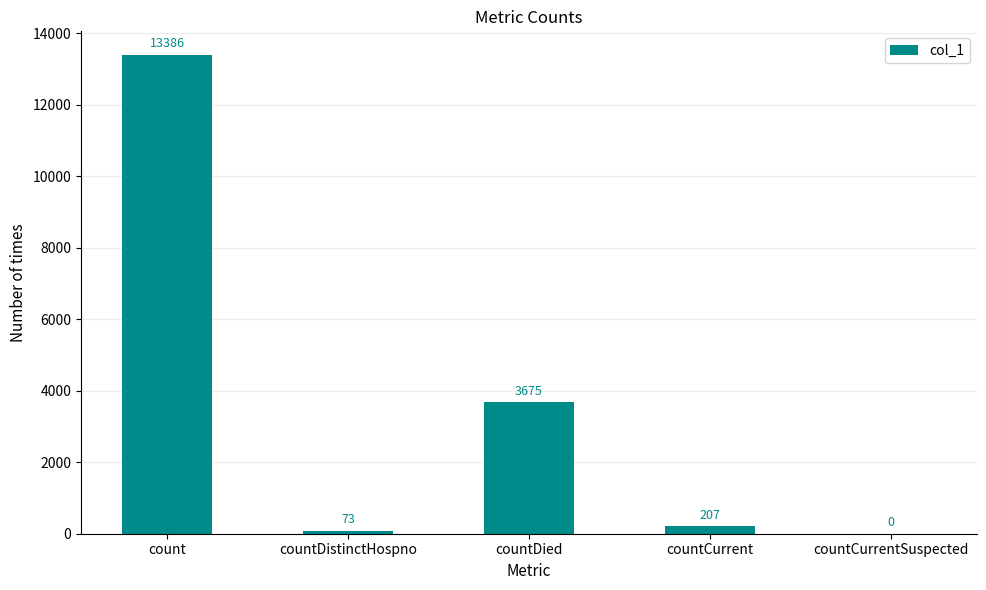

True or false: the data shows 207 at countCurrent.

True